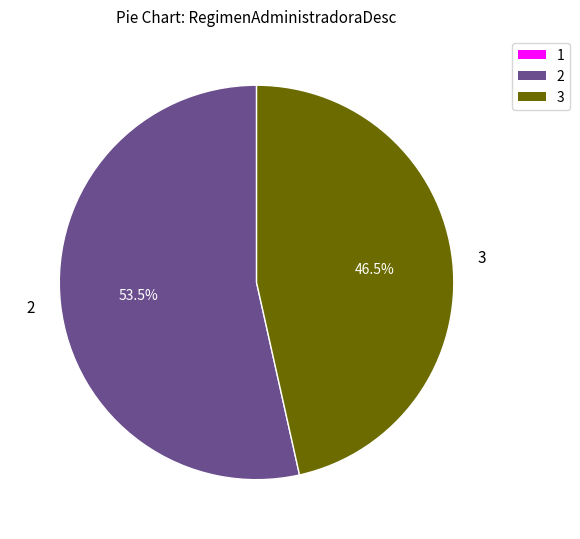

Does any single category account for the majority?

Yes